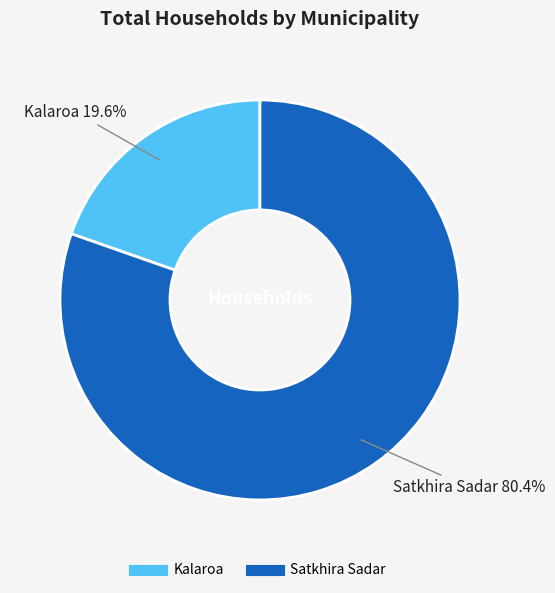

Is it true that Kalaroa is 11% of the pie?

False